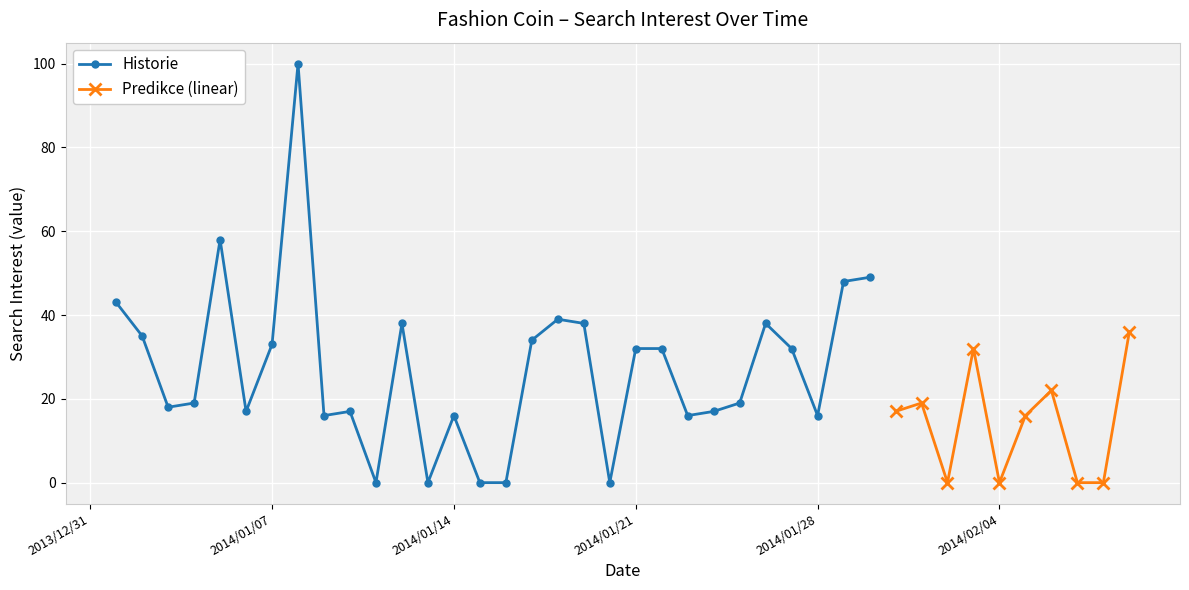

At which category does the chart reach its minimum across all series?

2014/01/11